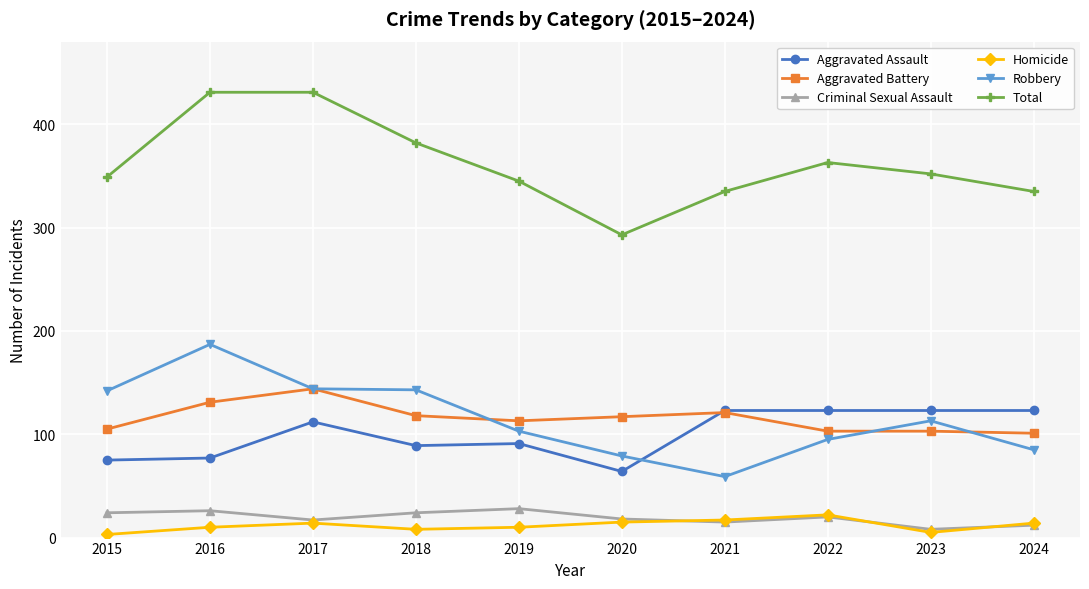

Which series has the largest total across all categories?

Total